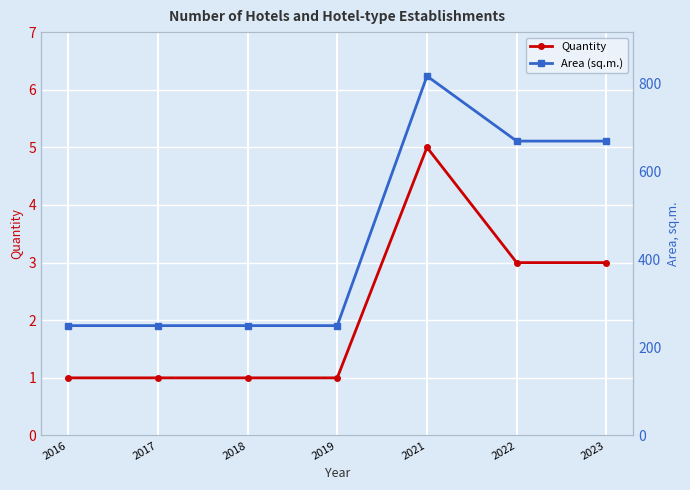

At which category is the sum across all series the highest?

2021